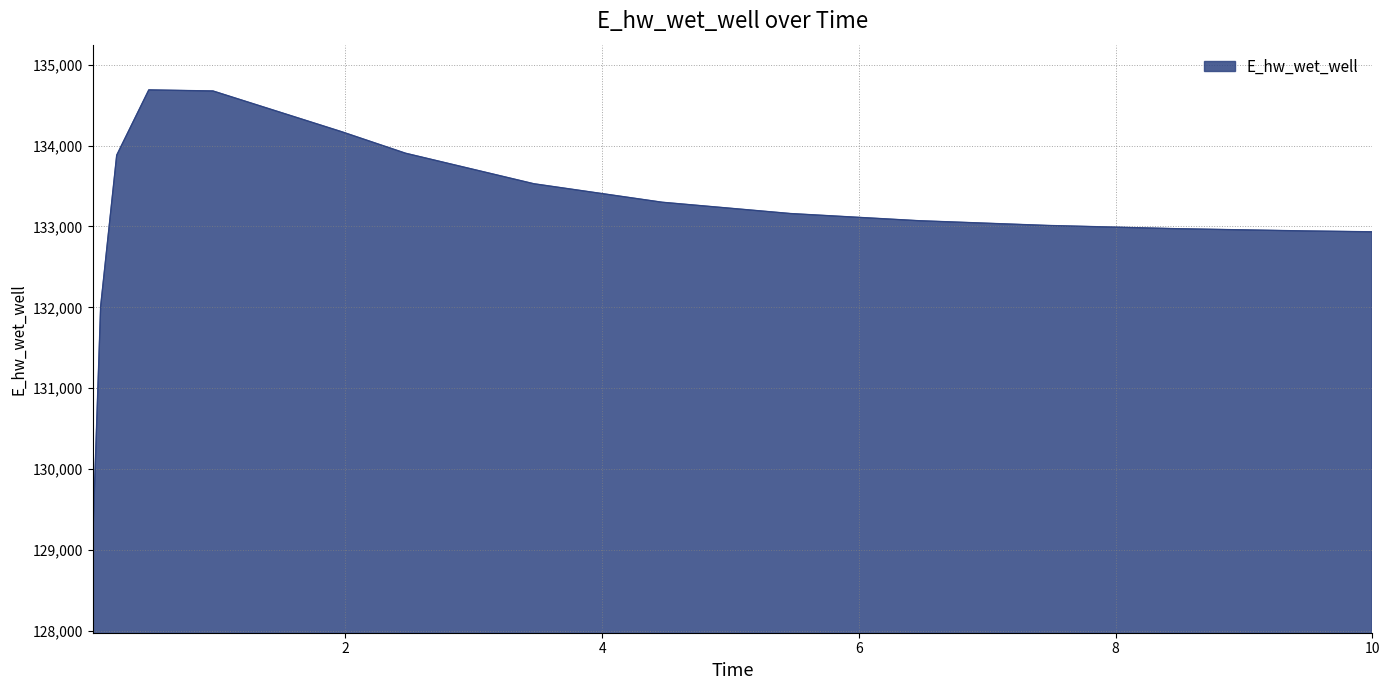

What is the difference between the maximum and minimum values?

5596.3